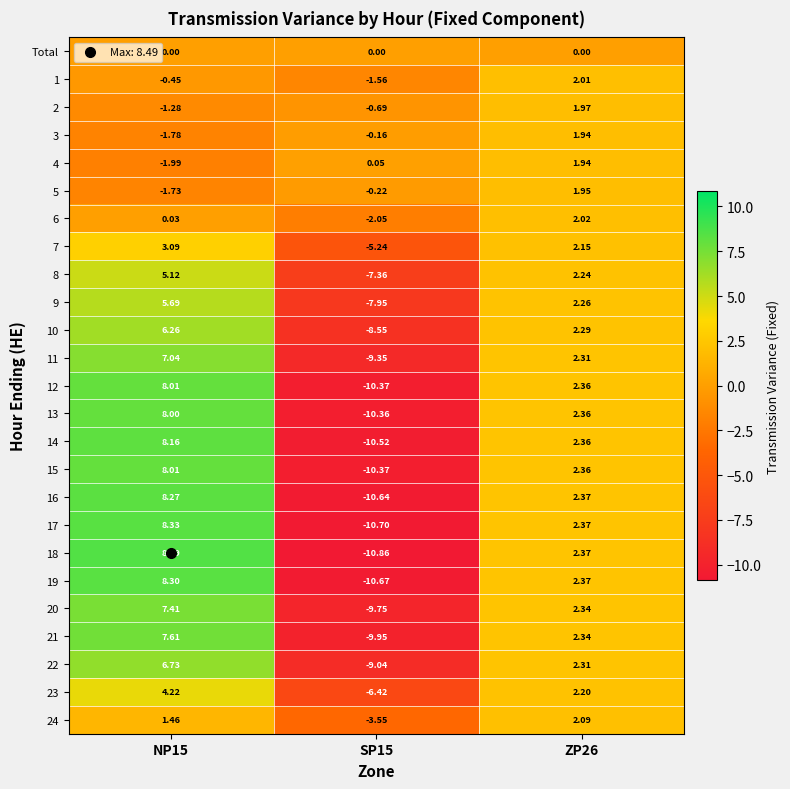

Is the value of 17 at NP15 greater than the value of 4 at SP15?

Yes